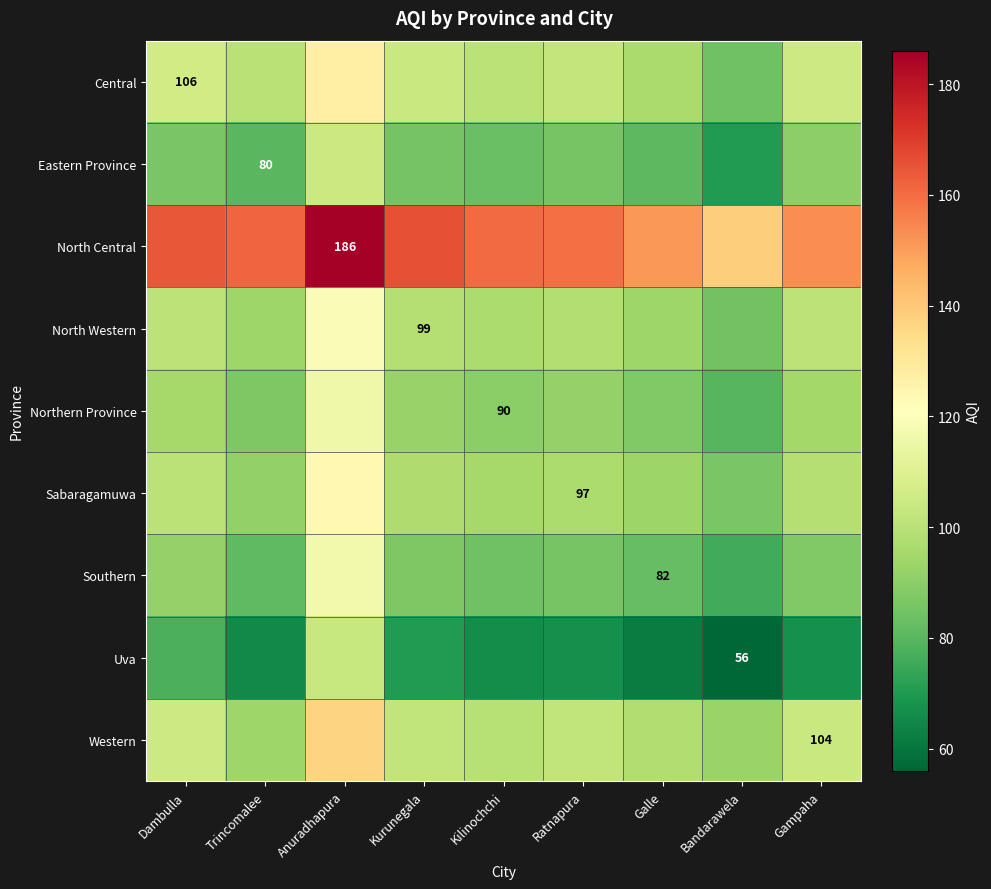

What is the sum of all Central values?

926.3